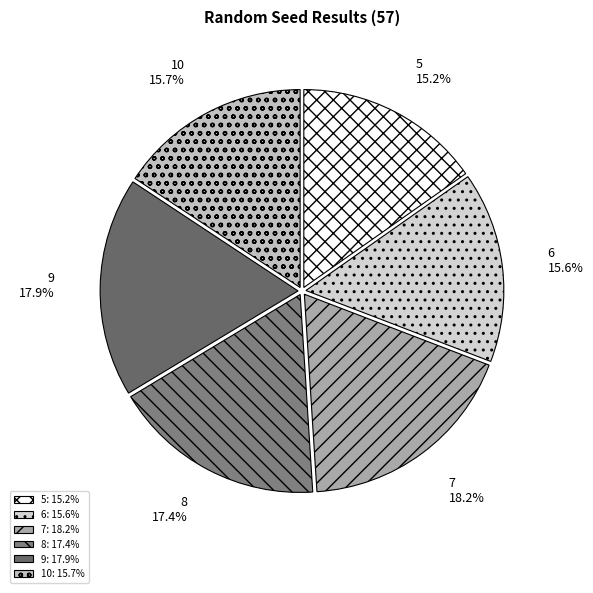

What percentage is the 7 slice, to the nearest percent?

18%